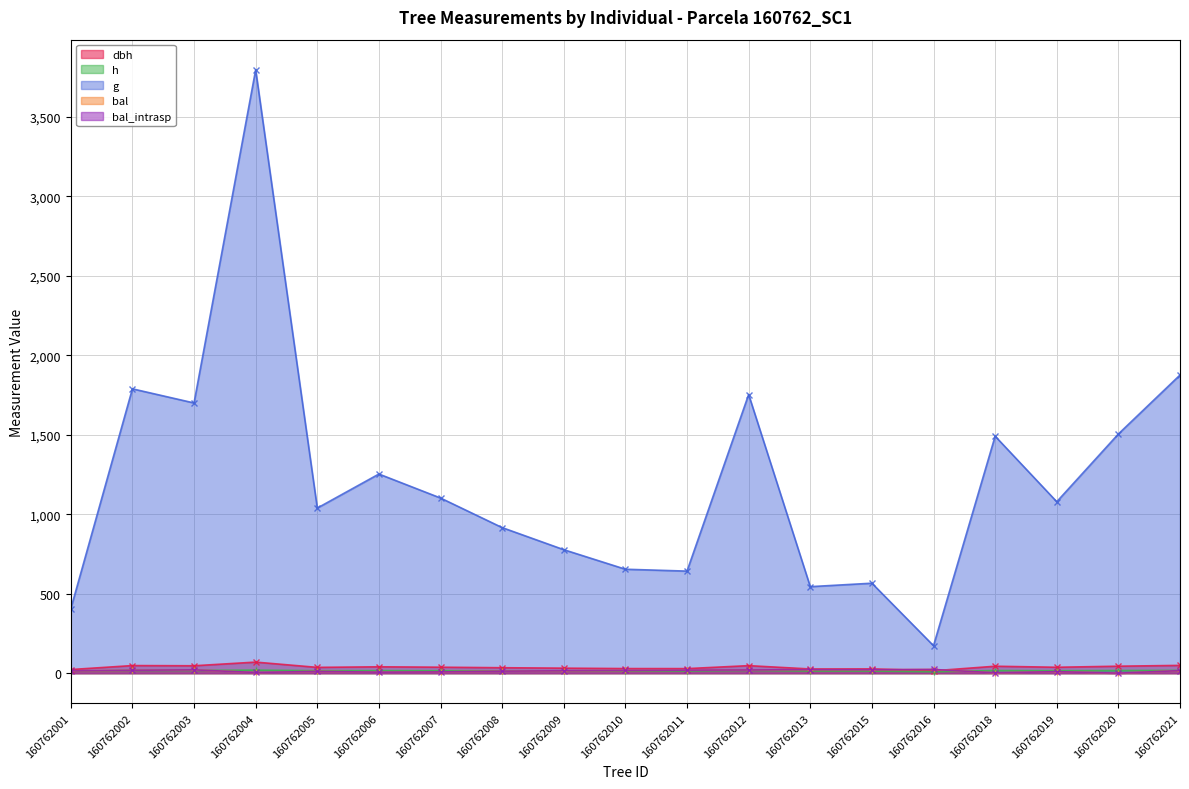

In g, how many points are higher than both neighbors (excluding endpoints)?

6